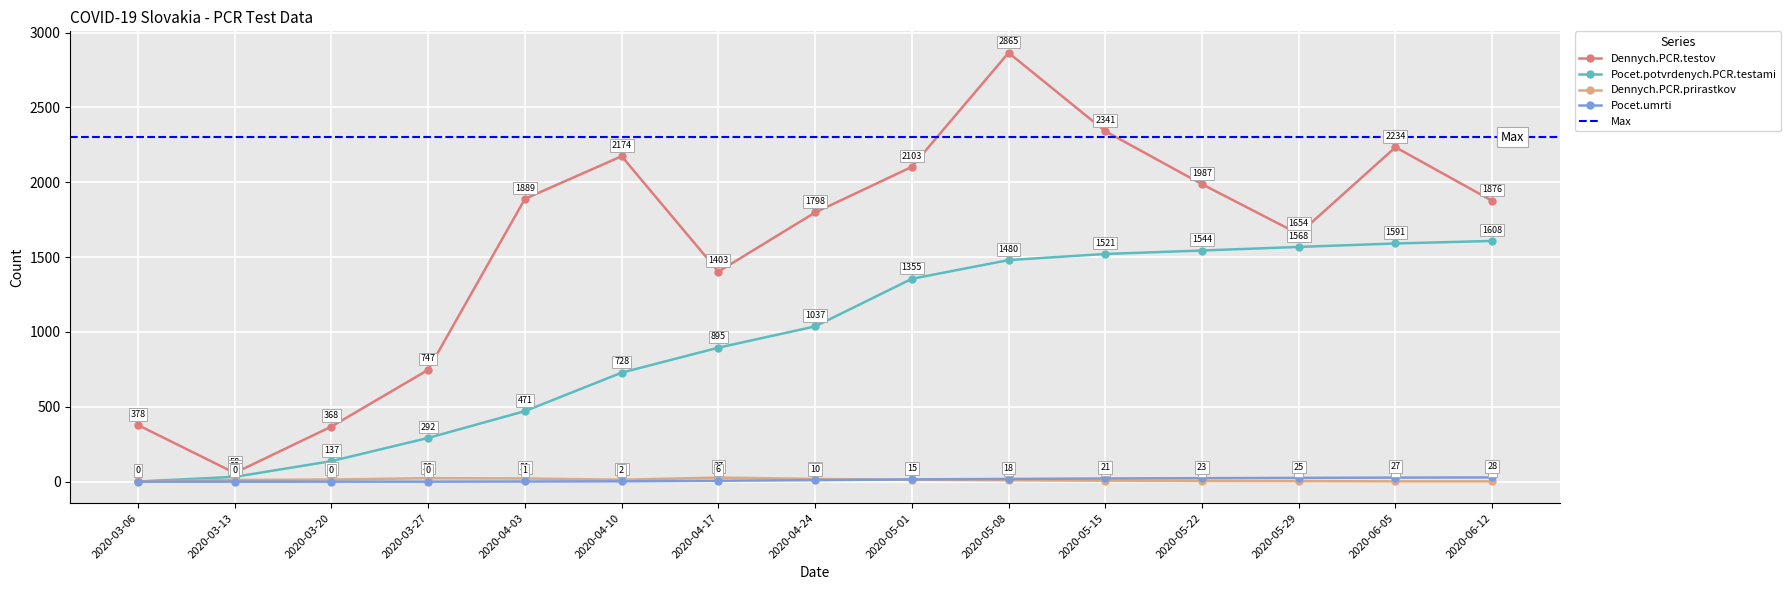

Is the value of Dennych.PCR.testov at 2020-05-15 greater than the value of Dennych.PCR.prirastkov at 2020-04-17?

Yes